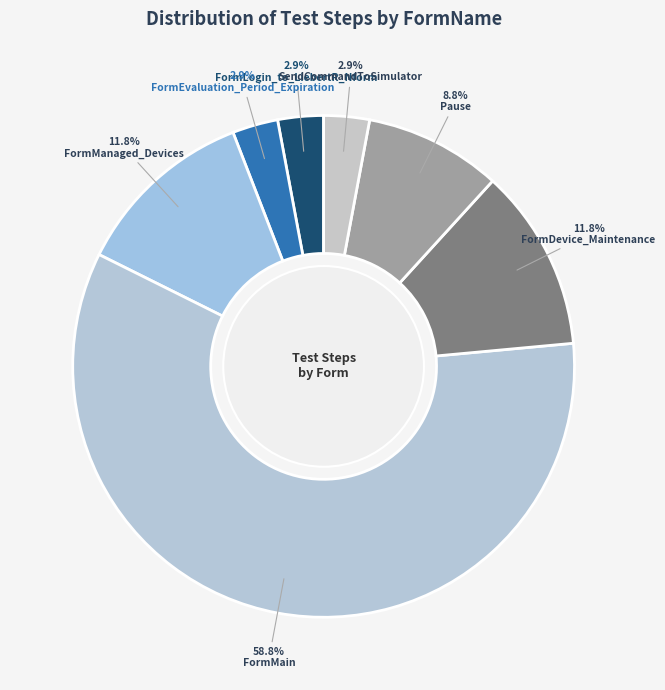

To the nearest percent, what portion does FormManaged_Devices represent?

12%